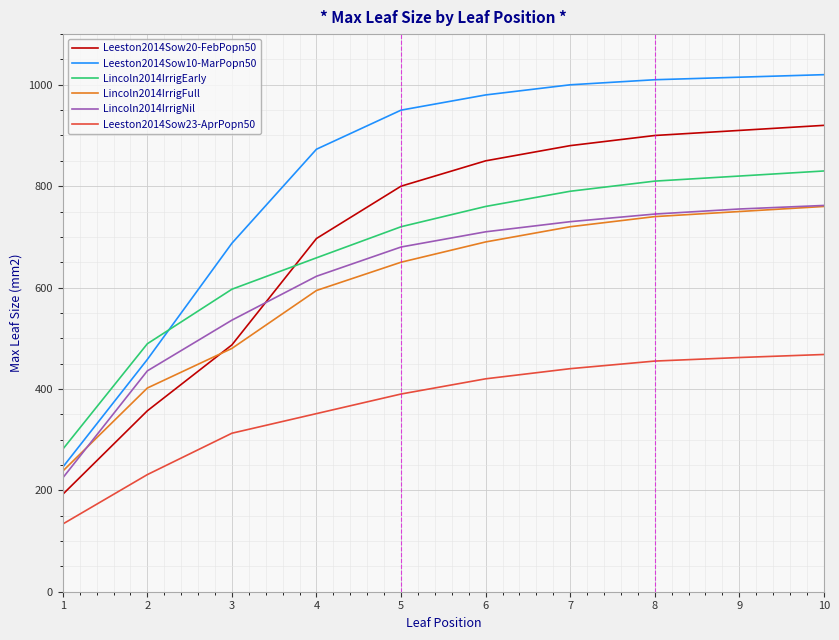

How many lines are shown in the chart?

6